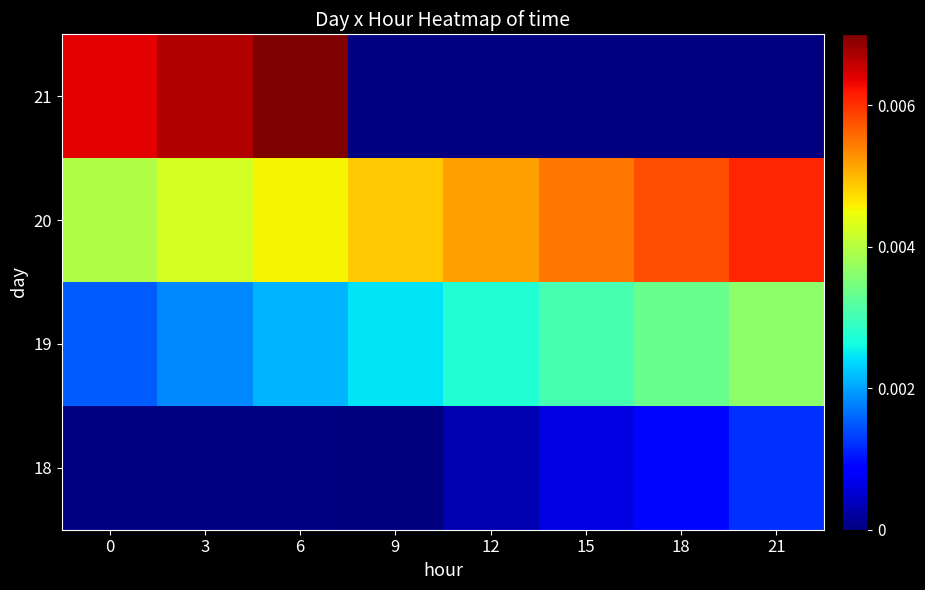

Which series has the largest total across all categories?

20